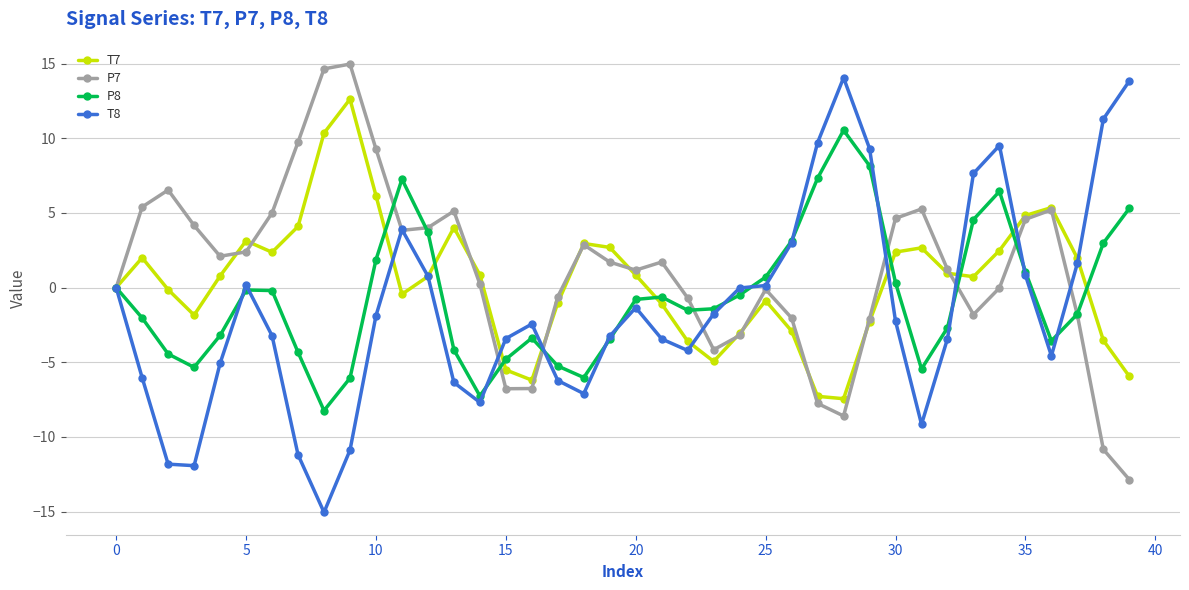

What is the value of the P7 point at the 10th from the left?

15.0